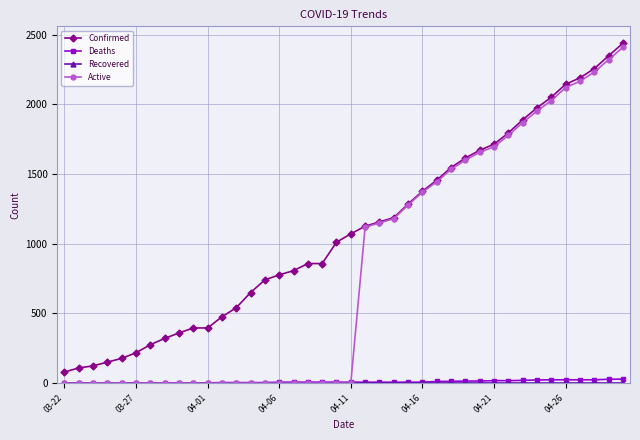

Does the chart have visible grid lines?

Yes